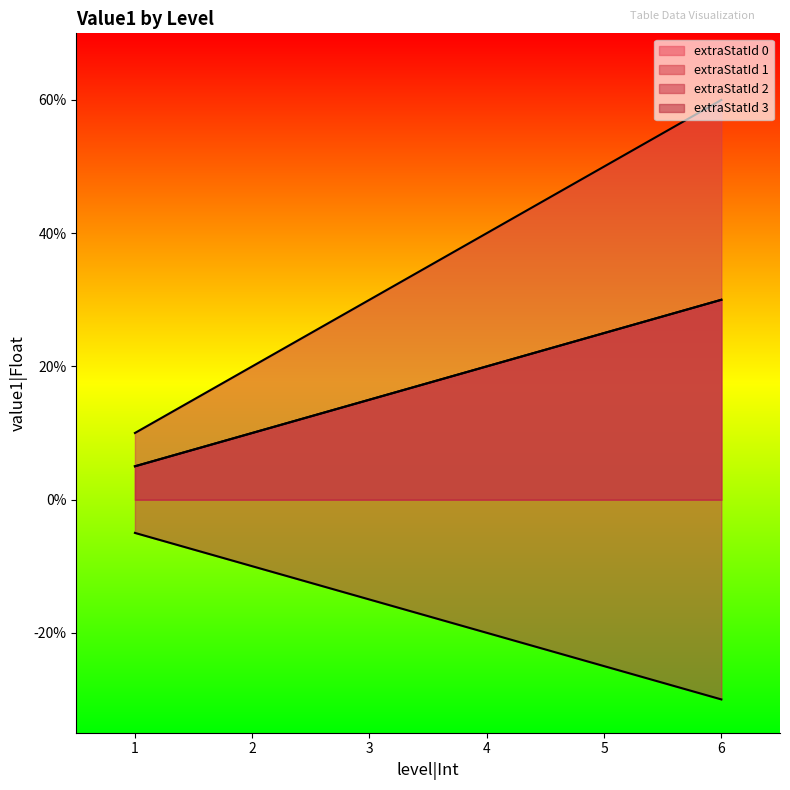

Reading left to right, what are all the values shown in this chart?

extraStatId 0: 0.1	0.1	0.1	0.2	0.2	0.3
extraStatId 1: 0.1	0.2	0.3	0.4	0.5	0.6
extraStatId 2: -0.1	-0.1	-0.1	-0.2	-0.2	-0.3
extraStatId 3: 0.1	0.1	0.1	0.2	0.2	0.3